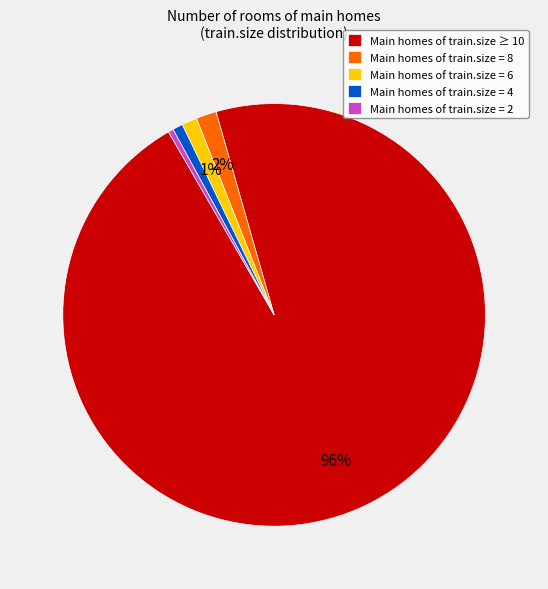

Does Main homes of train.size ≥ 10 represent more than half of the total?

Yes